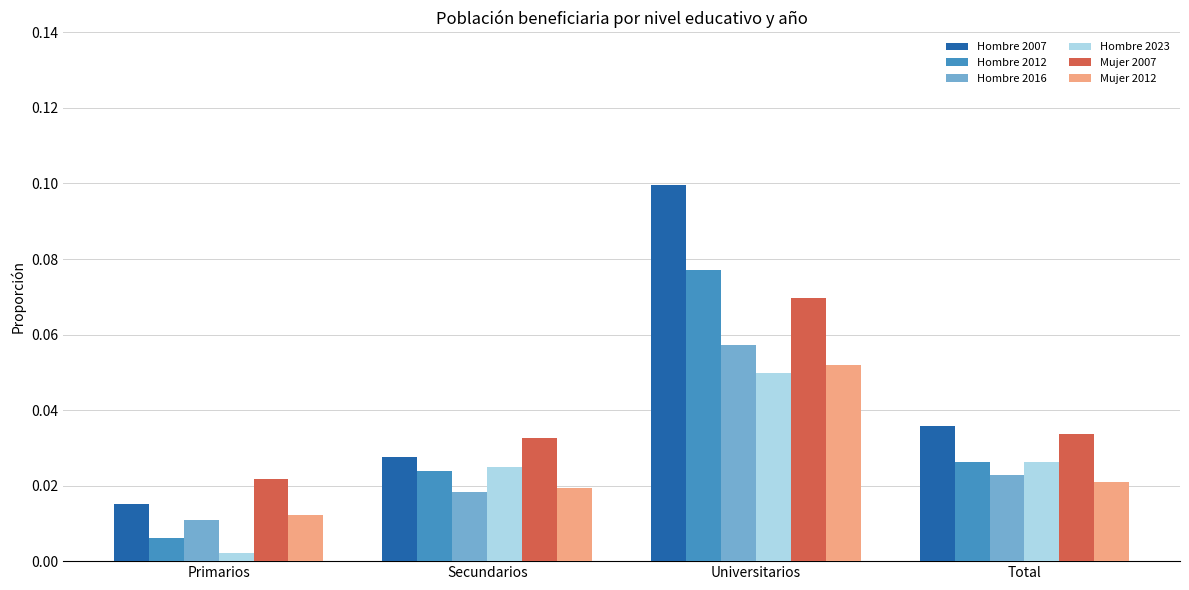

What is the label of the 4th bar from the left?

Total